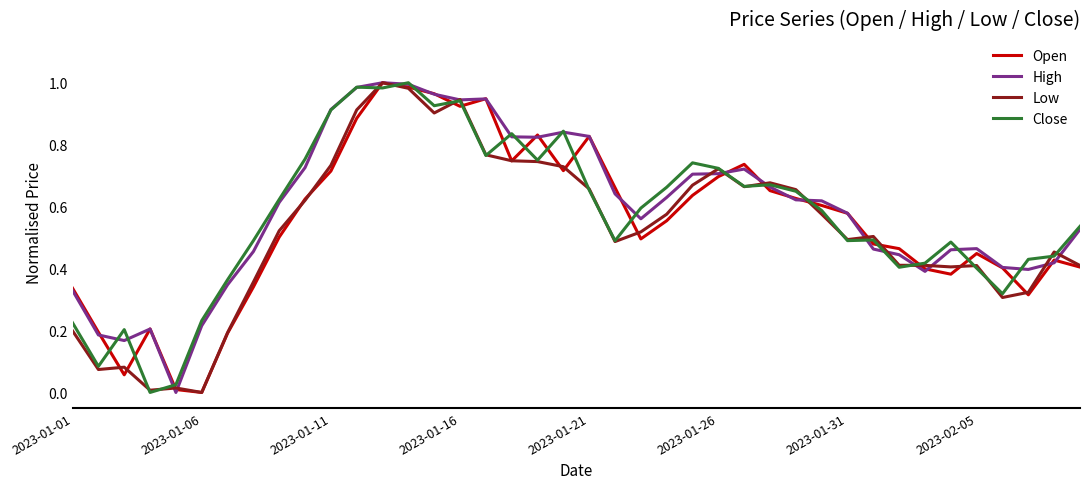

In Close, how many points are higher than both neighbors (excluding endpoints)?

10